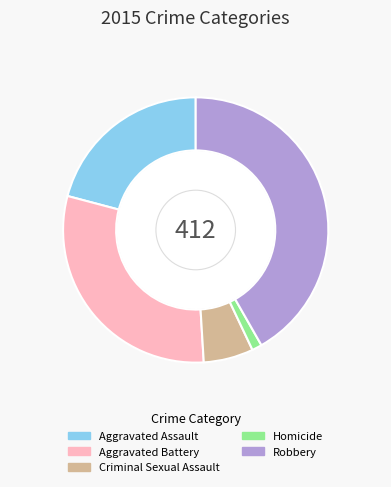

Is there a majority slice in this chart?

No